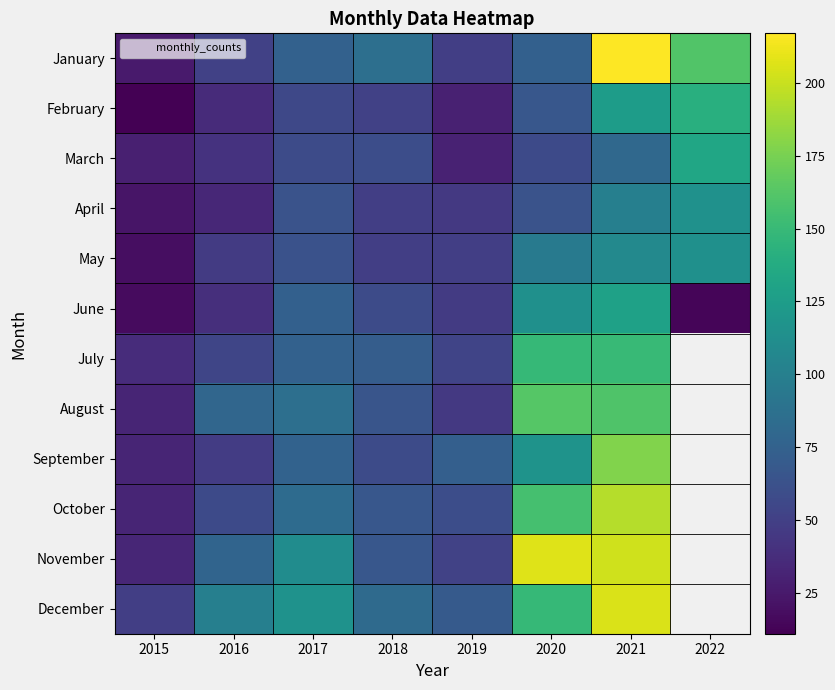

The June series shows 13.7 at 2016. True or false?

False